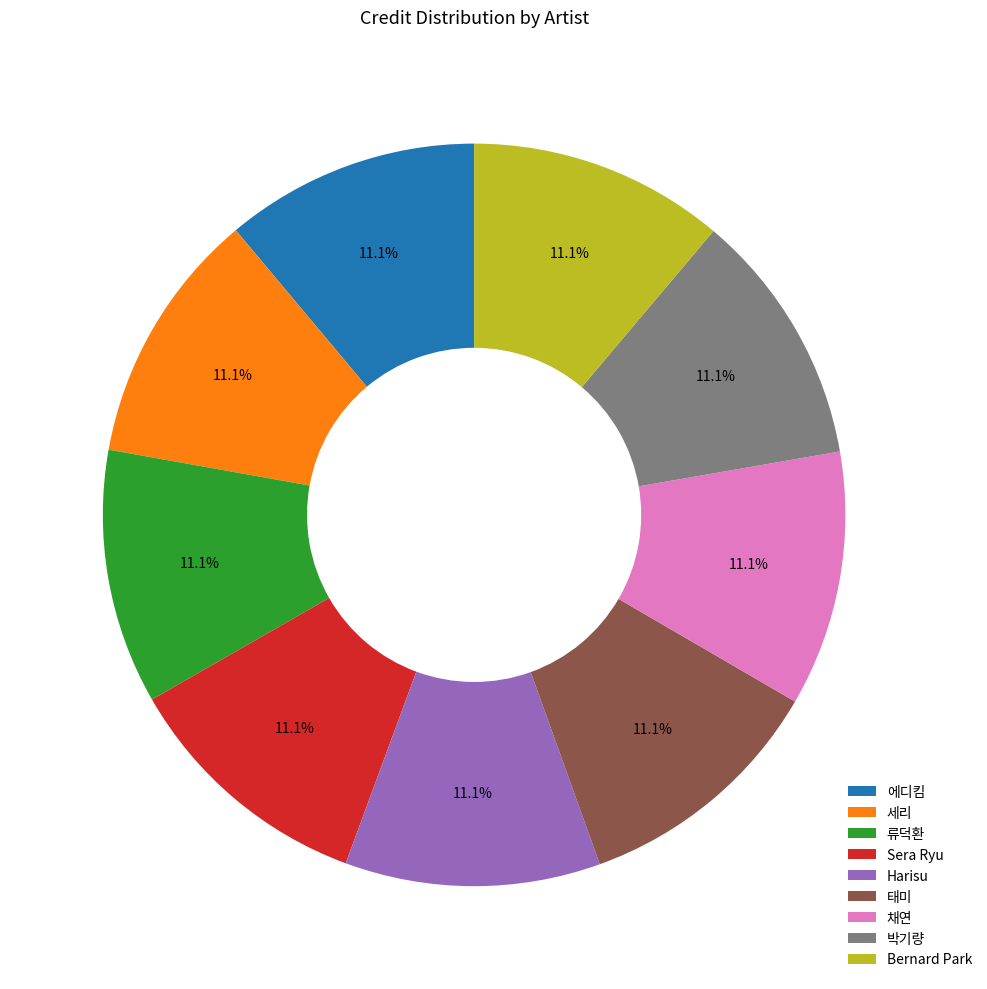

Is 류덕환 the majority of the pie?

No